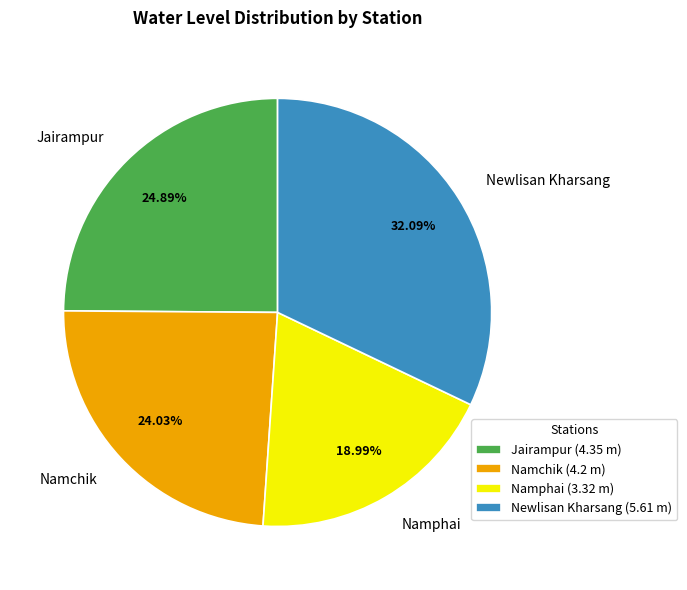

Do Namphai and Namchik together represent more than half of the pie?

No